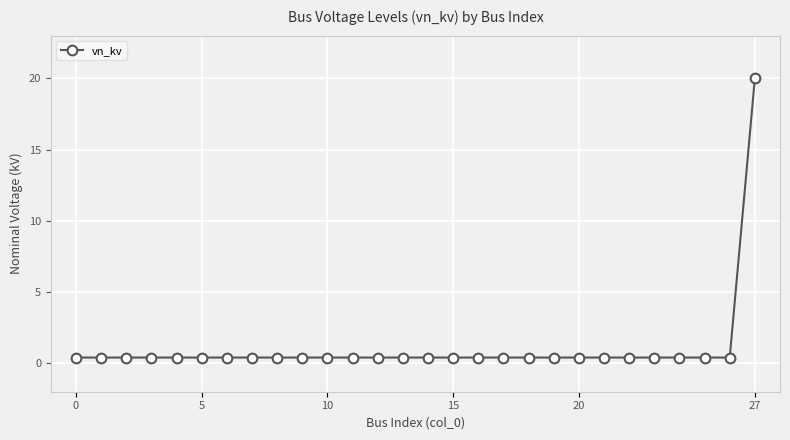

What is the sum of all values?

30.8